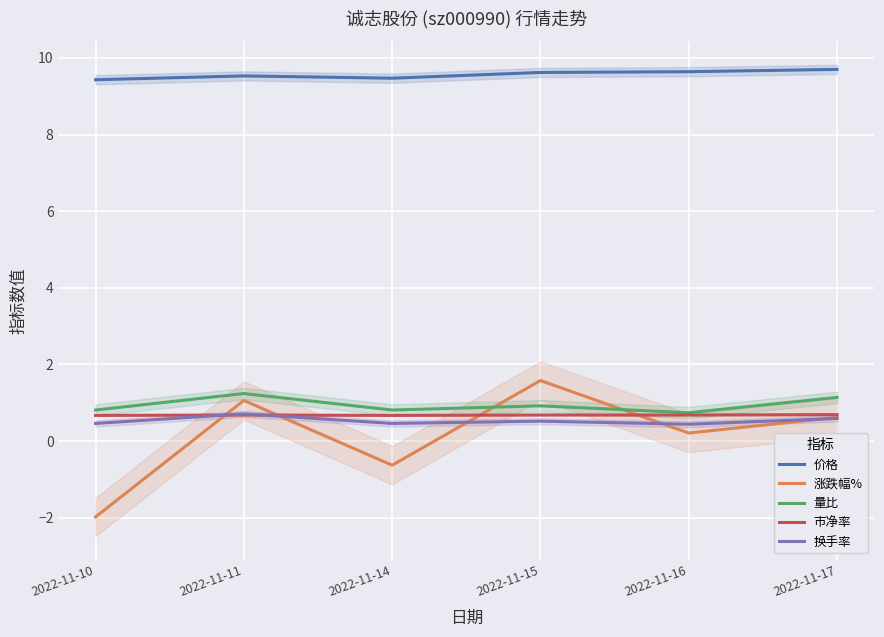

How many distinct data groups are displayed?

5